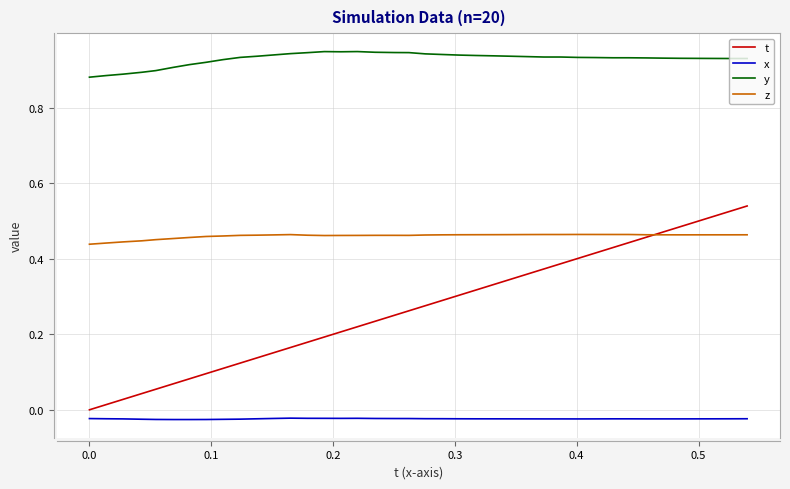

Which series has the largest range (max minus min)?

t